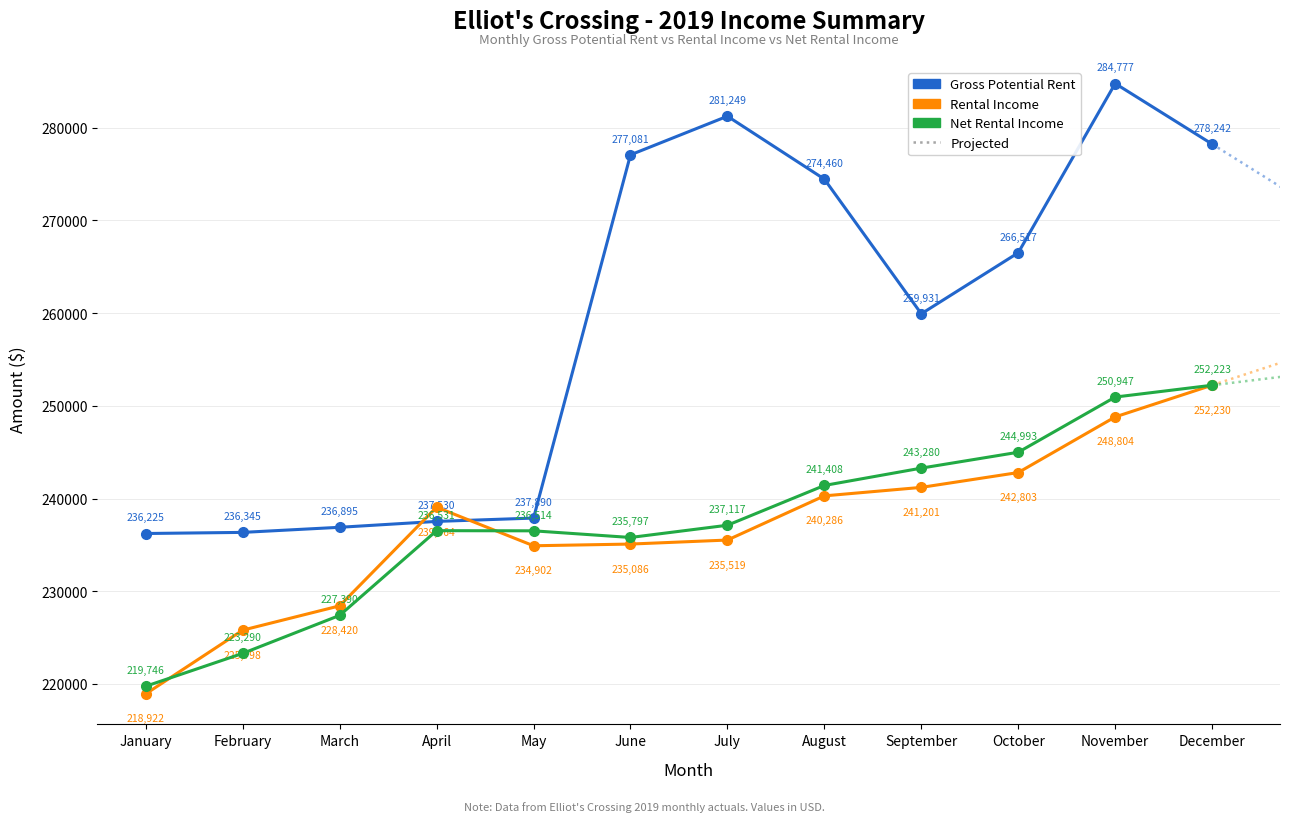

What is the maximum value for Net Rental Income?

252230